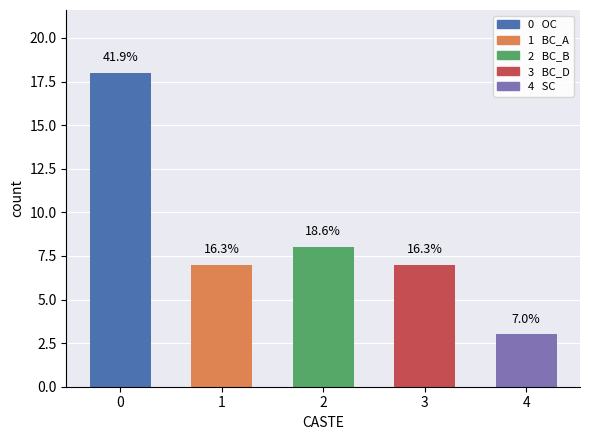

How many values are above zero?

5